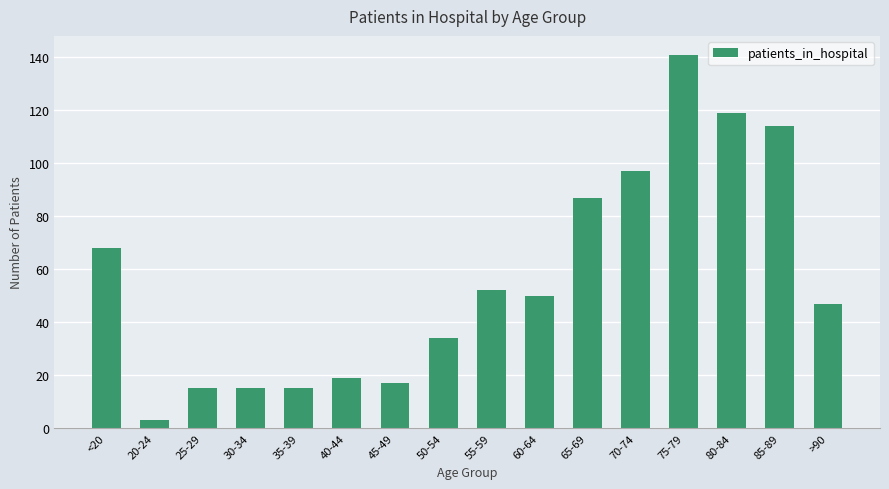

Approximately how many times larger is the value at 65-69 compared to 60-64?

1.7